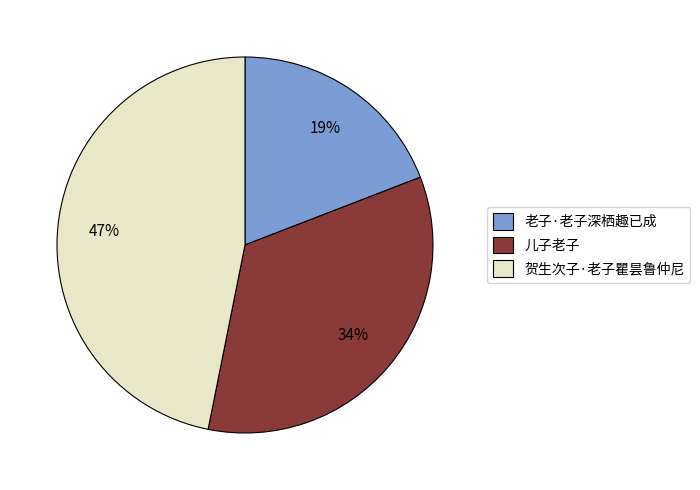

Is it true that 老子·老子深栖趣已成 is 19% of the pie?

True